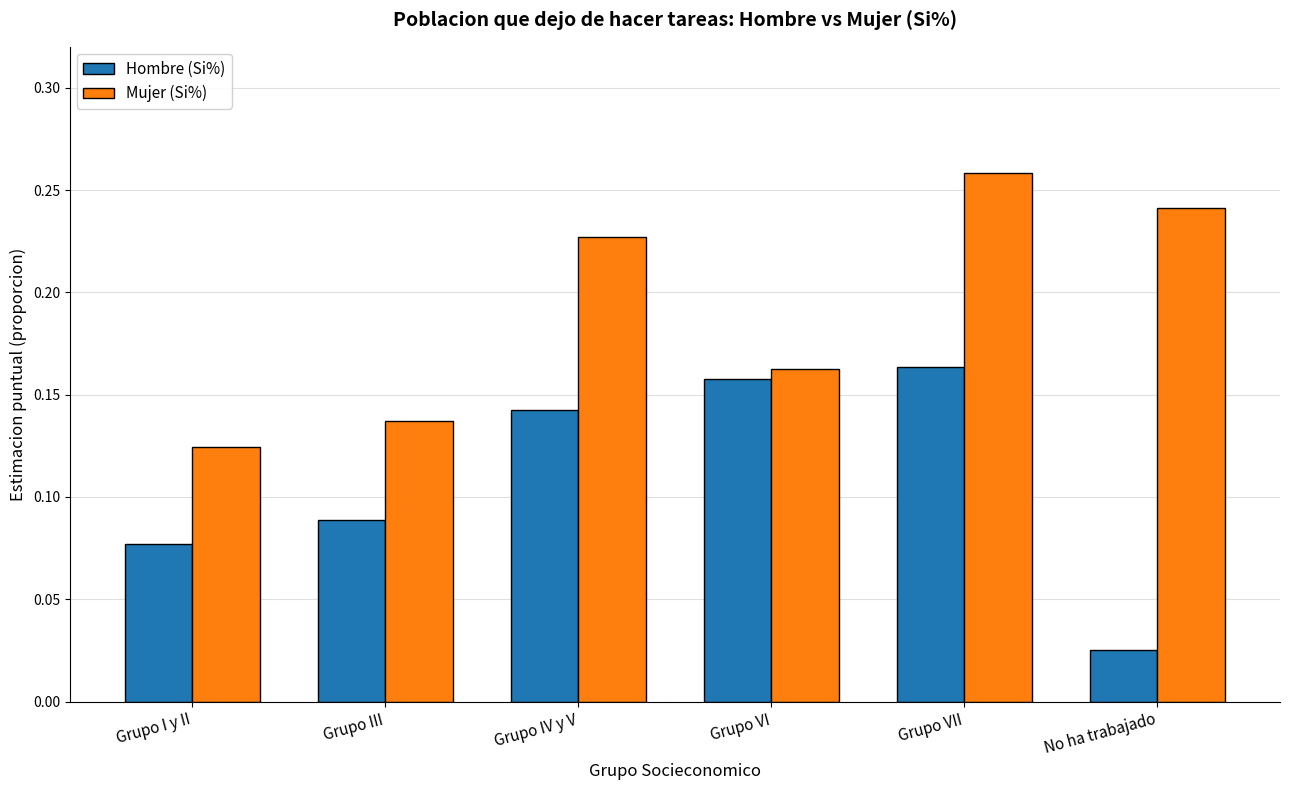

The Mujer (Si%) series shows 0.1 at Grupo VI. True or false?

False